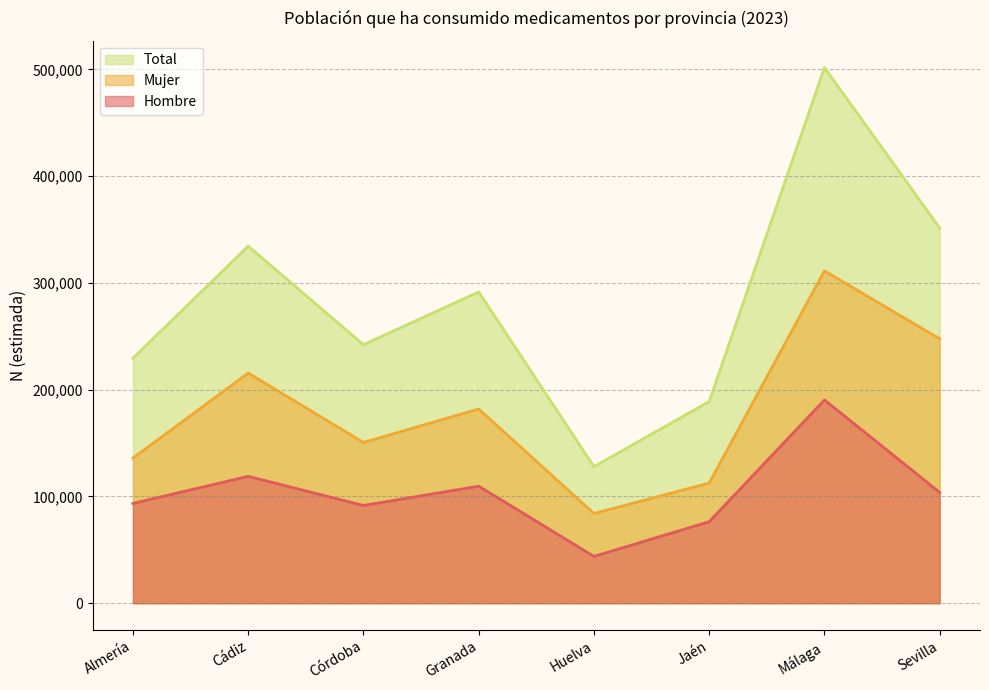

What is the minimum value shown in the chart?

43879